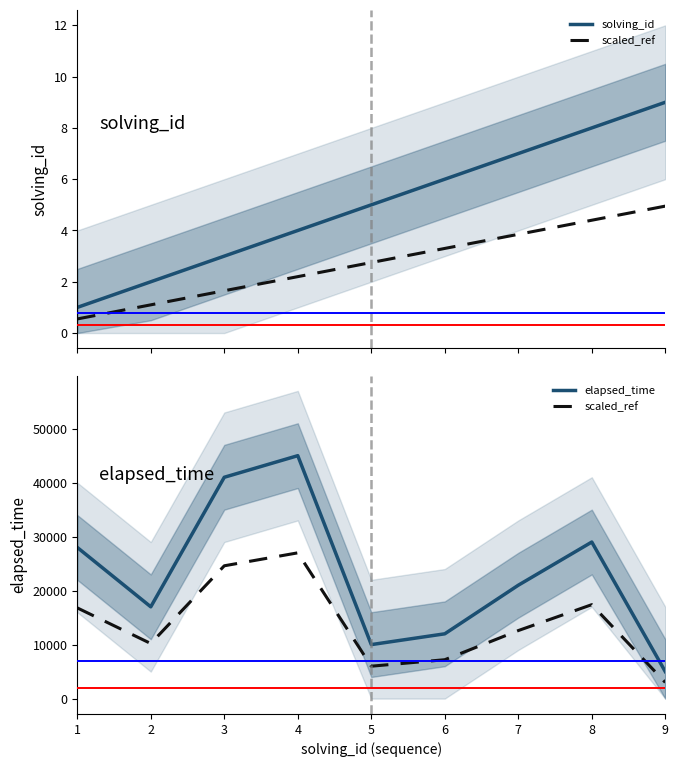

What is the sum of the elapsed_time values at 5 and 6?

22000